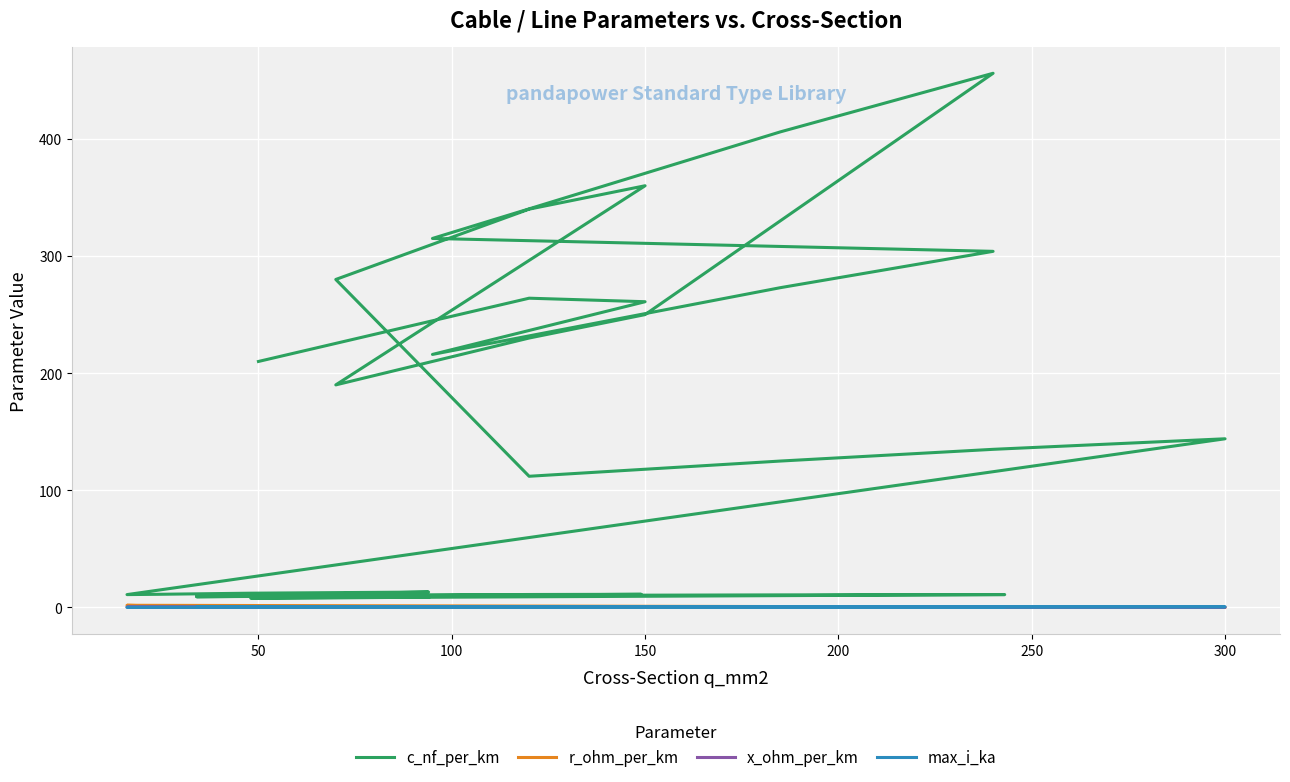

Does the chart display data point markers on the line(s)?

No